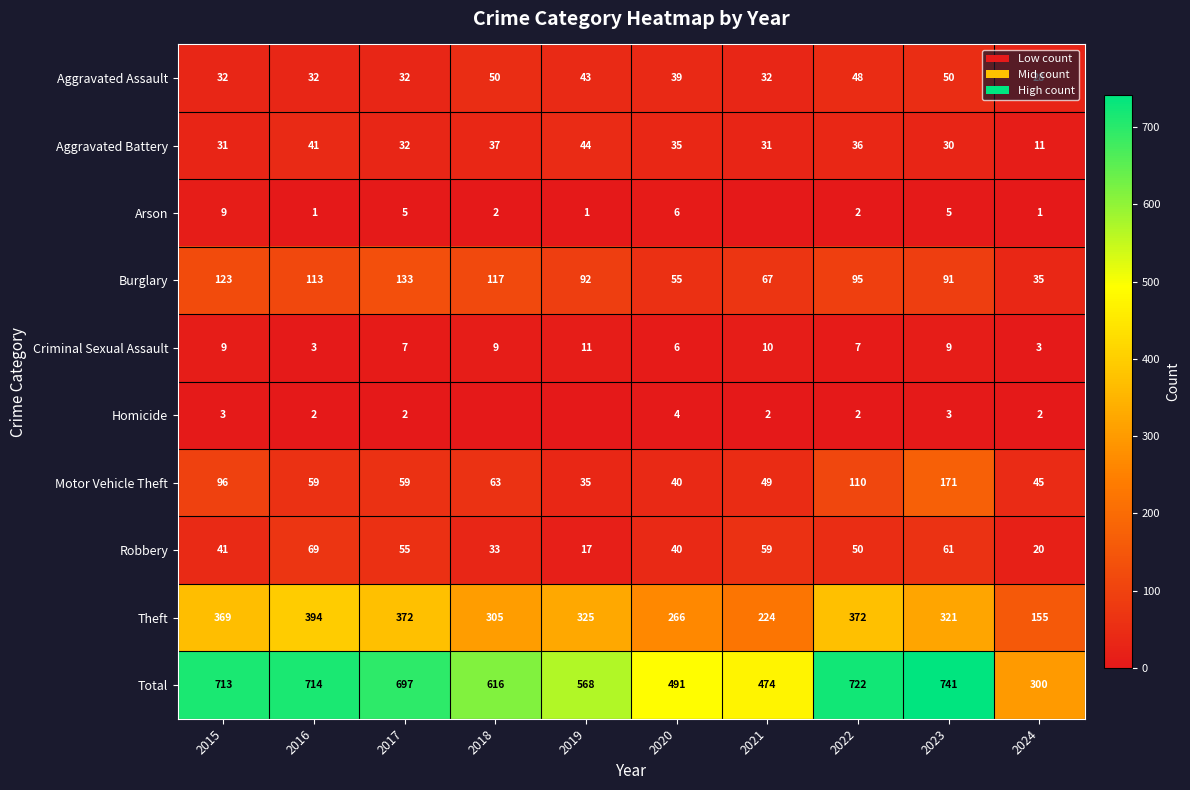

Is the value of Aggravated Assault at 2022 greater than the value of Arson at 2023?

Yes